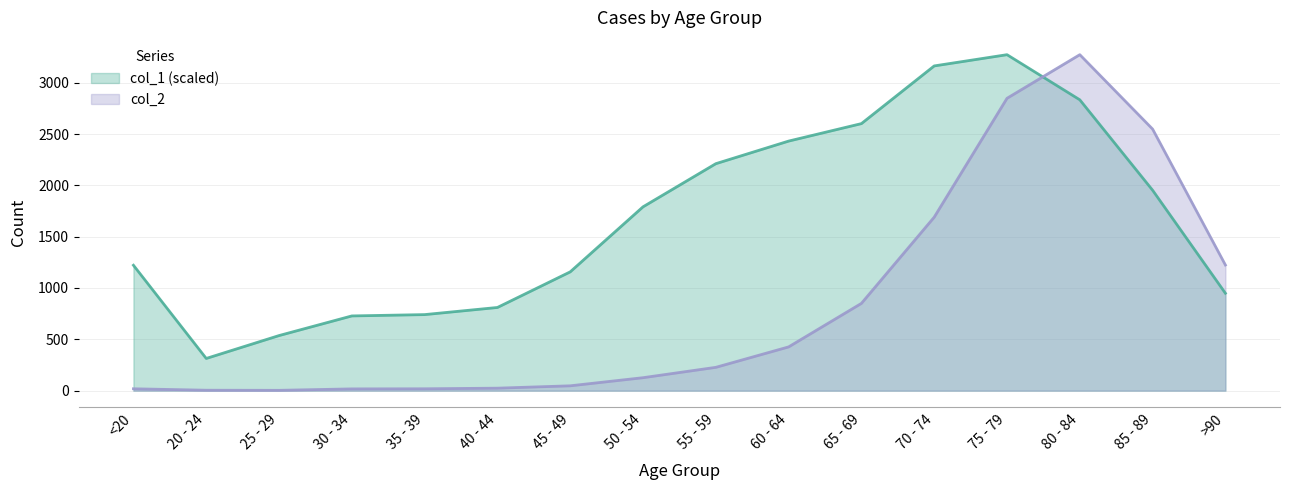

At 20 - 24, list the series in order from largest to smallest.

col_1 (scaled), col_2